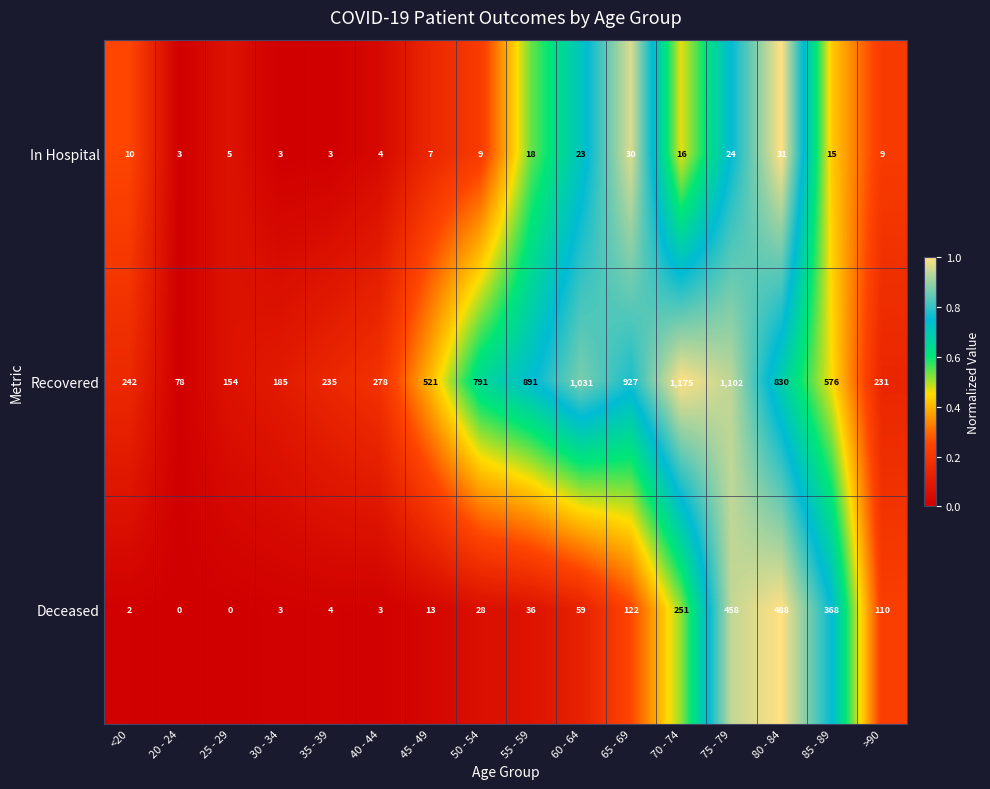

What is the average value of the Recovered series?

578